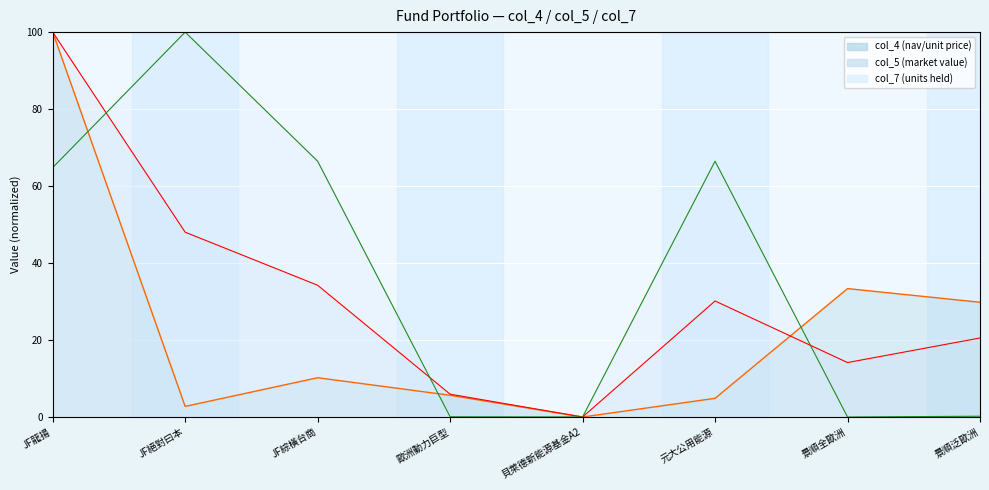

At how many categories does at least one series exceed 47?

4